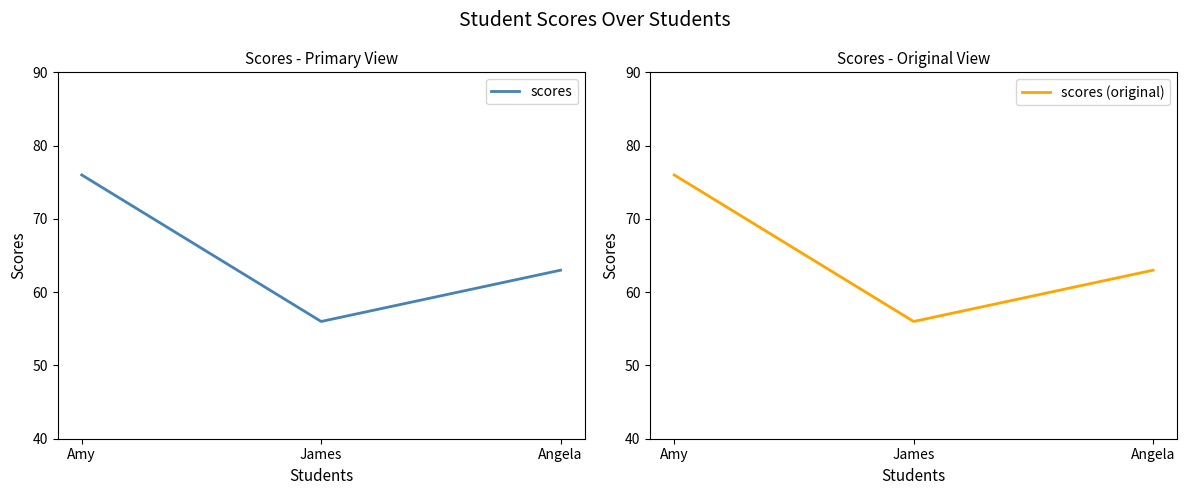

Does the chart have visible grid lines?

No